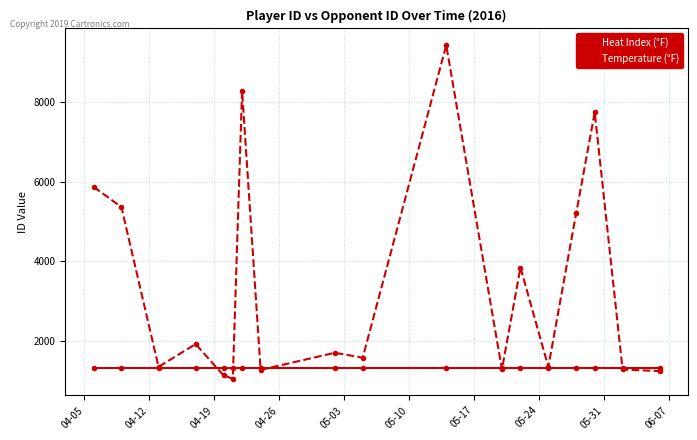

In Temperature (°F), how many points are lower than both neighbors (excluding endpoints)?

6